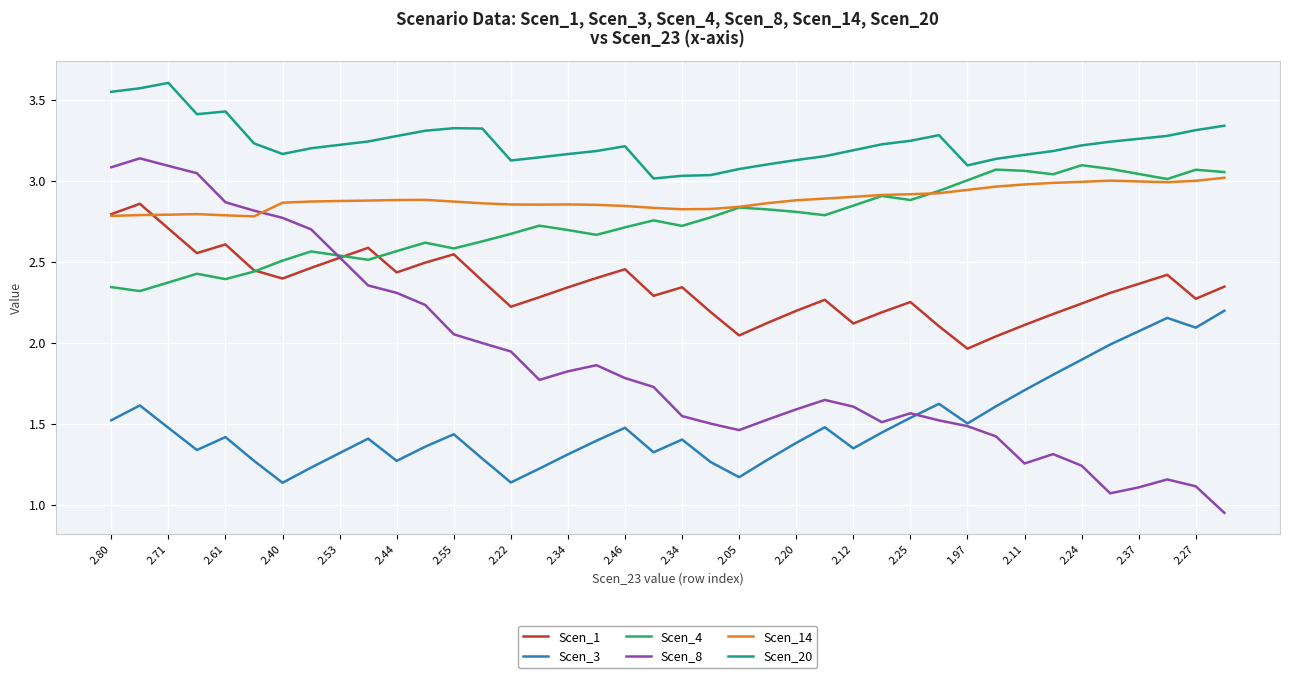

True or false: Scen_3 and Scen_14 intersect in this chart.

False